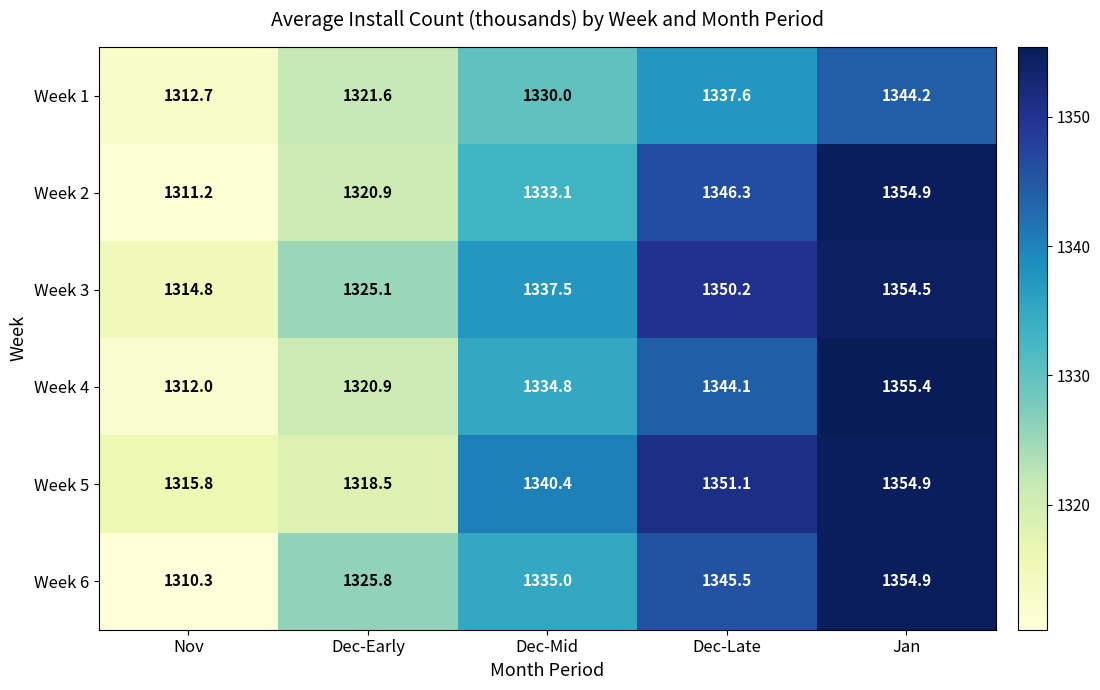

Which series has the largest range (max minus min)?

Week 6